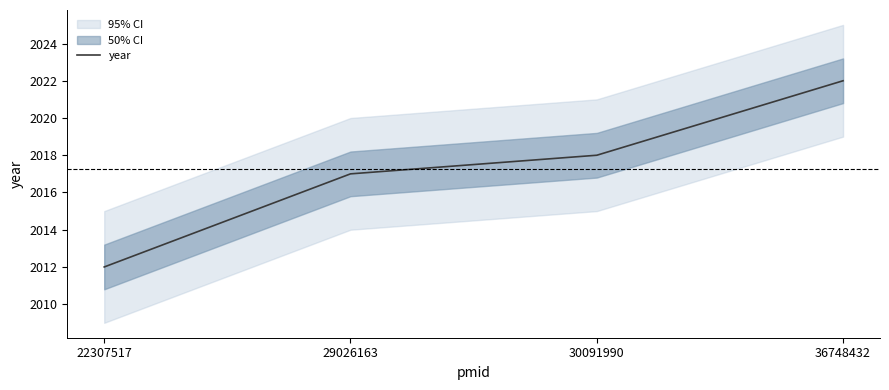

What is the greatest value displayed?

2022